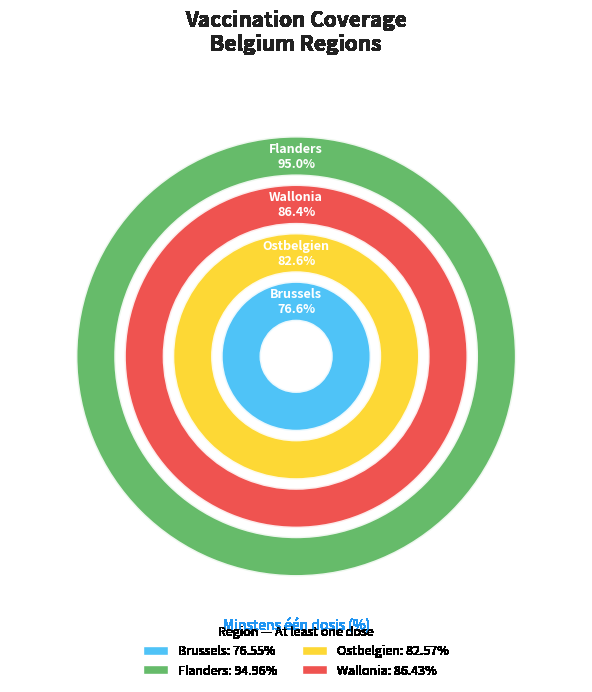

What percentage do Brussels and Flanders together represent?

50.4%